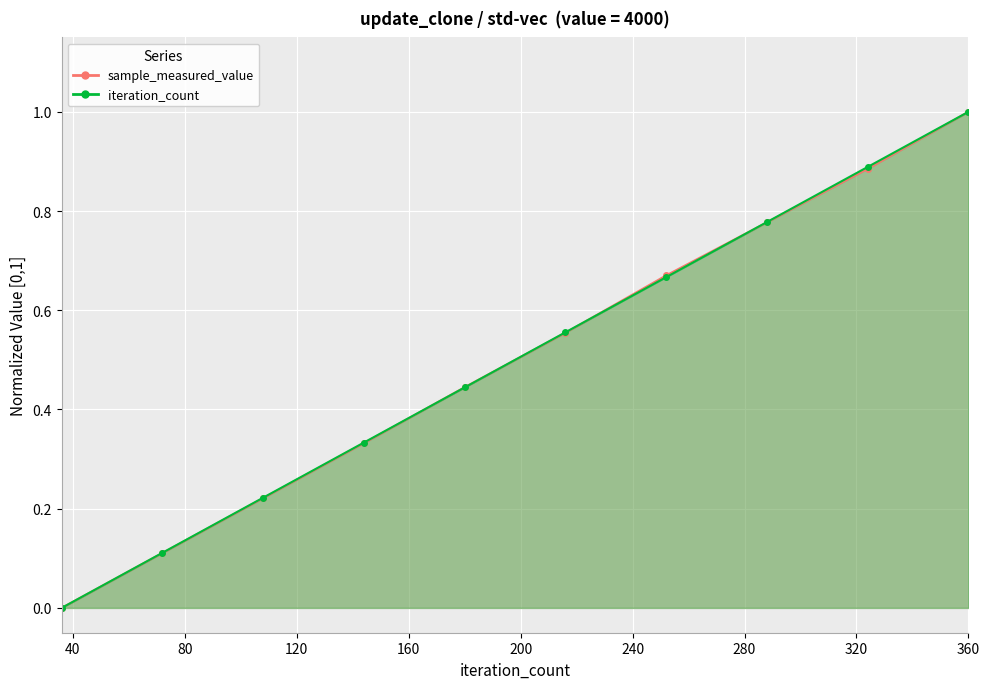

At which category does the chart reach its minimum across all series?

36